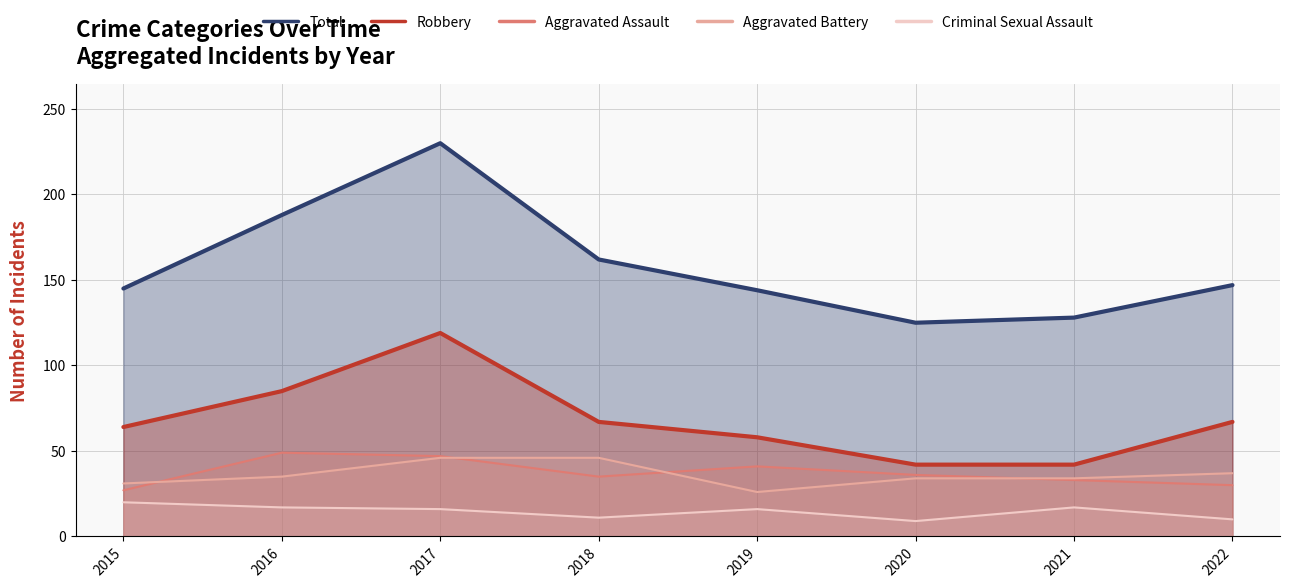

What are all the series names shown in the legend?

Total, Robbery, Aggravated Assault, Aggravated Battery, Criminal Sexual Assault